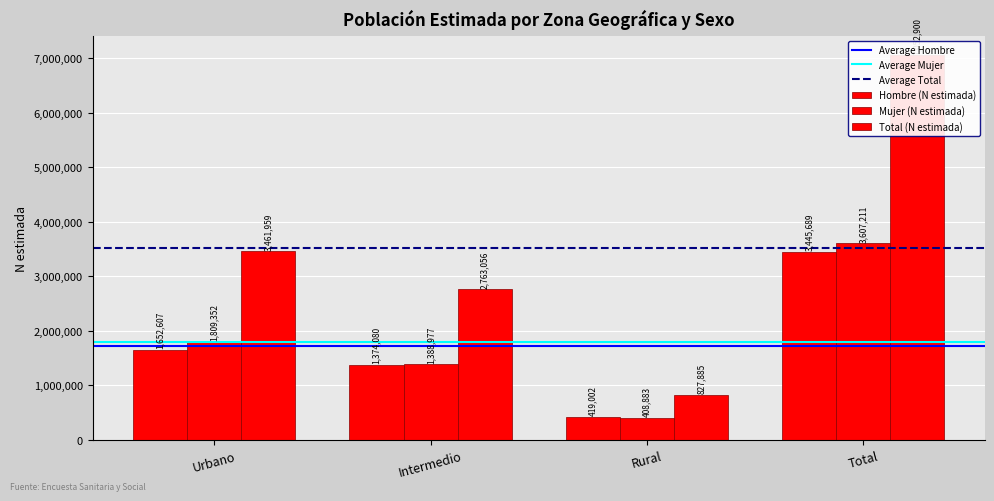

List the series in order of their peak value, highest first.

Total (N estimada), Mujer (N estimada), Hombre (N estimada)